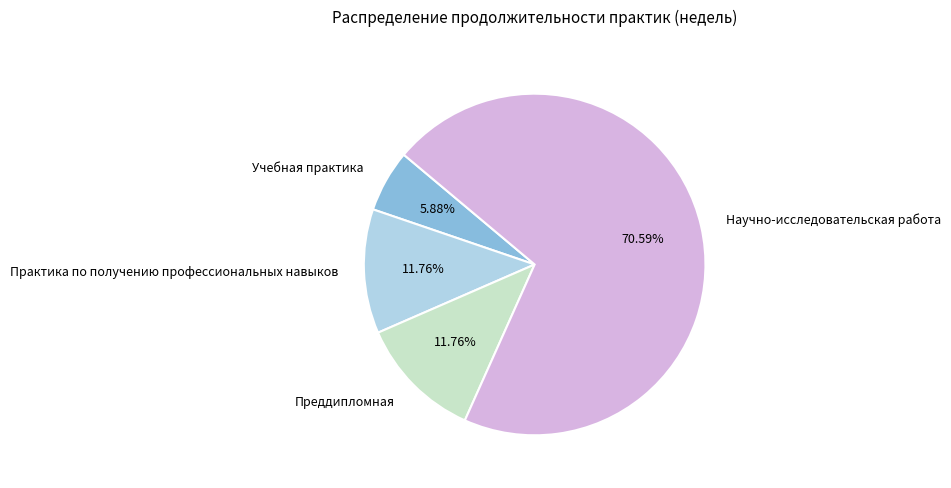

How many segments does this pie chart have?

4